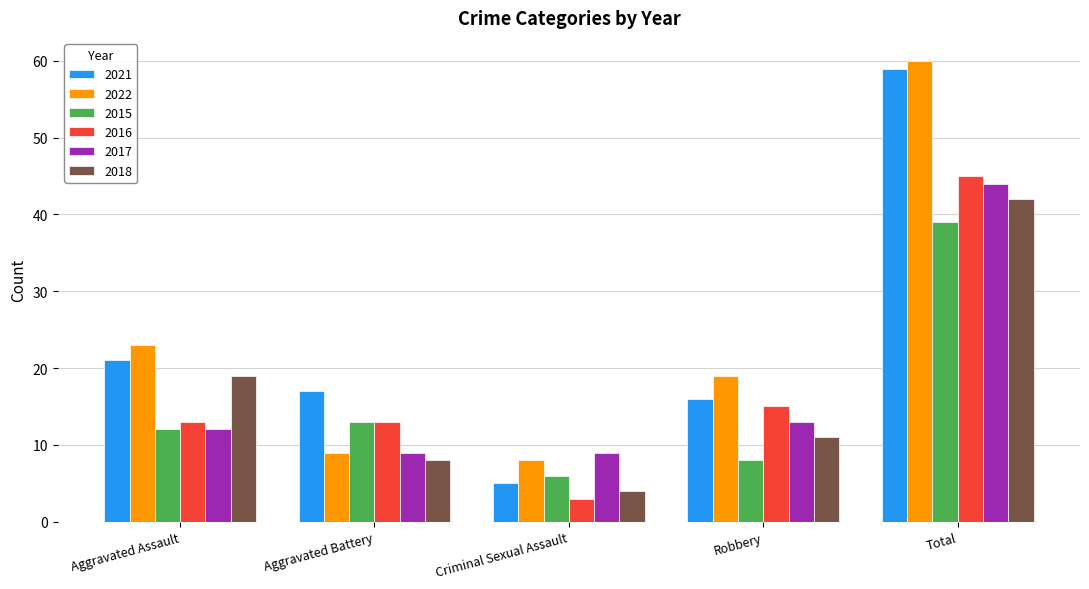

At which category is the sum across all series the highest?

Total